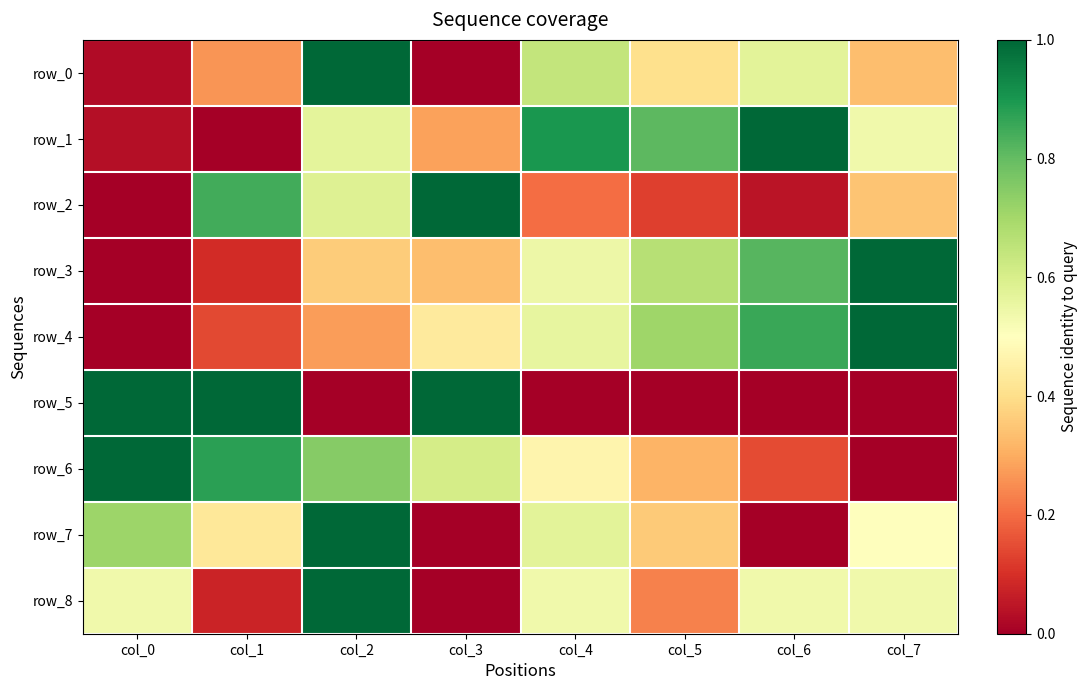

Rank the series by their maximum value, from highest to lowest.

row_0, row_1, row_2, row_3, row_4, row_5, row_6, row_7, row_8